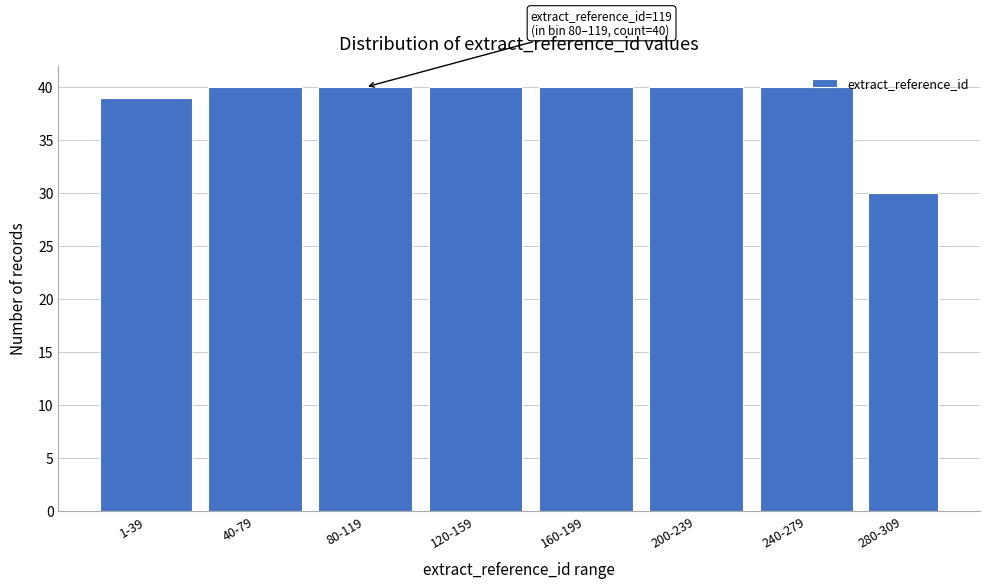

Reading left to right, transcribe all the data shown in this chart.

39	40	40	40	40	40	40	30